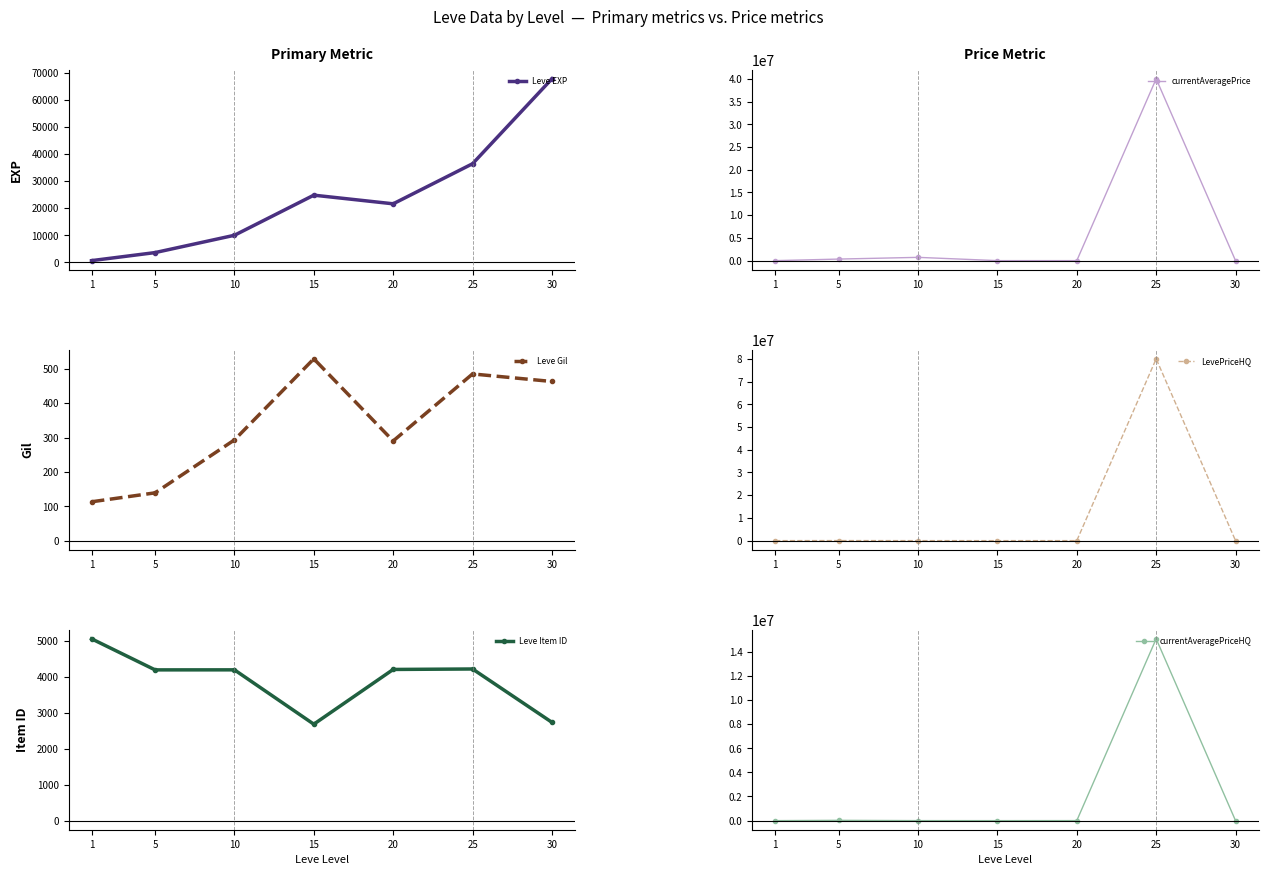

How many series are shown in this chart?

6